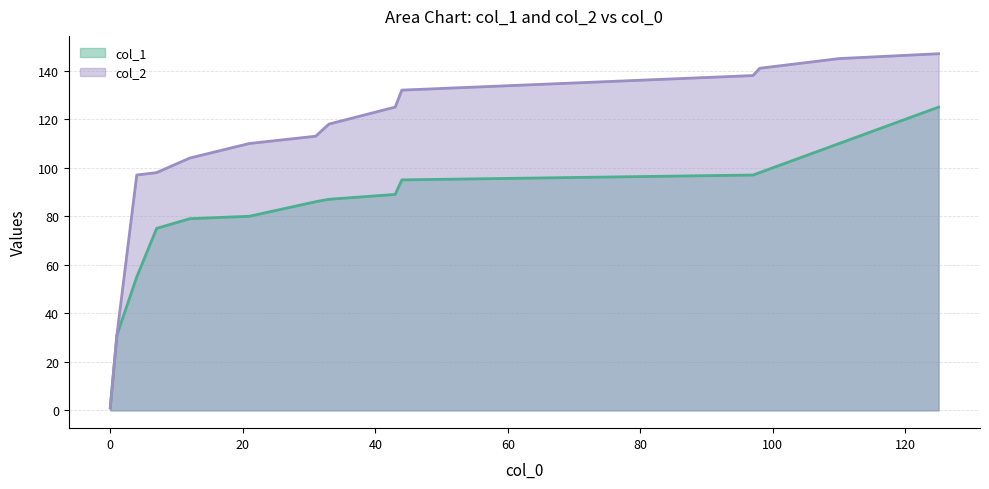

At which label does col_2 first exceed 118?

43